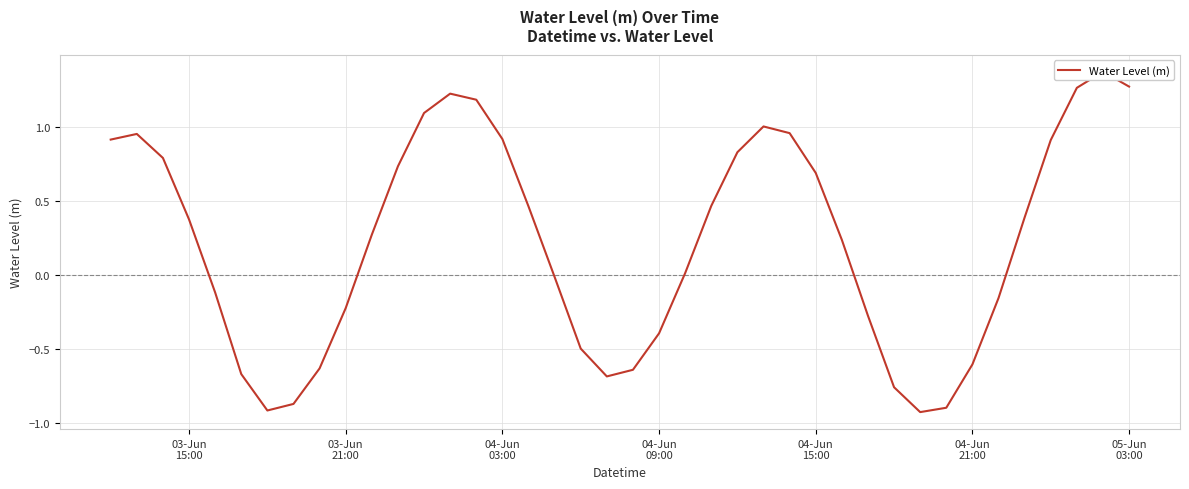

What is the smallest value displayed?

-0.9